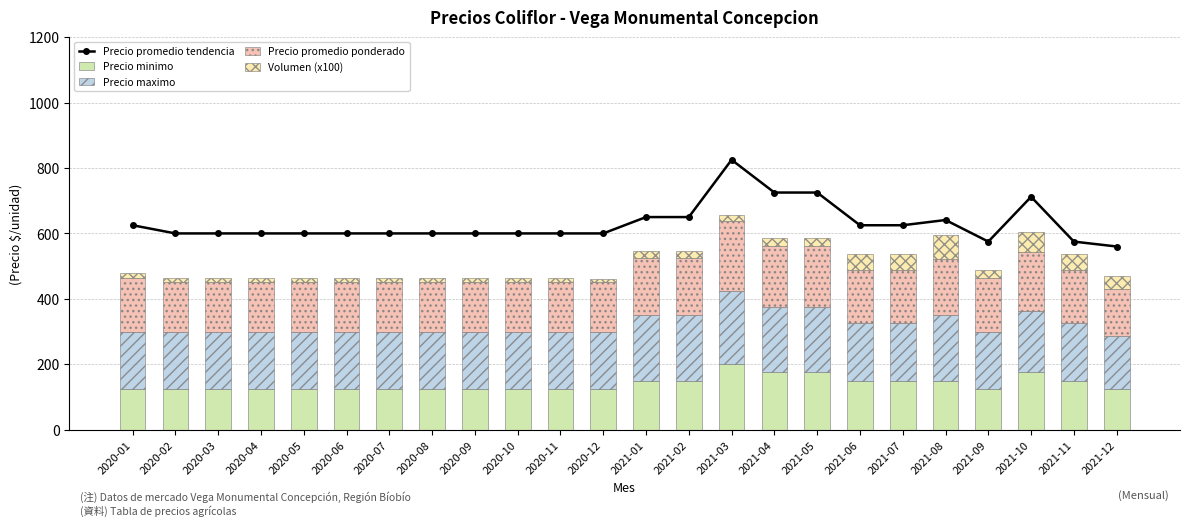

At 2021-02, list the series in order from smallest to largest.

Volumen (x100), Precio minimo, Precio promedio ponderado, Precio maximo, Precio promedio tendencia